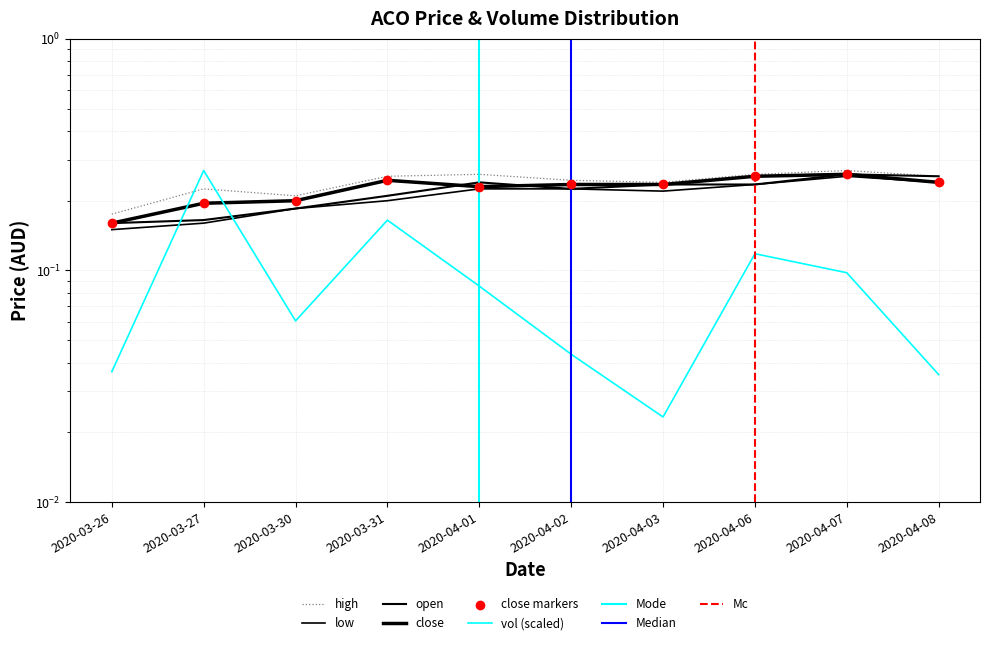

What is the total value across all series at 2020-04-02?

1.0